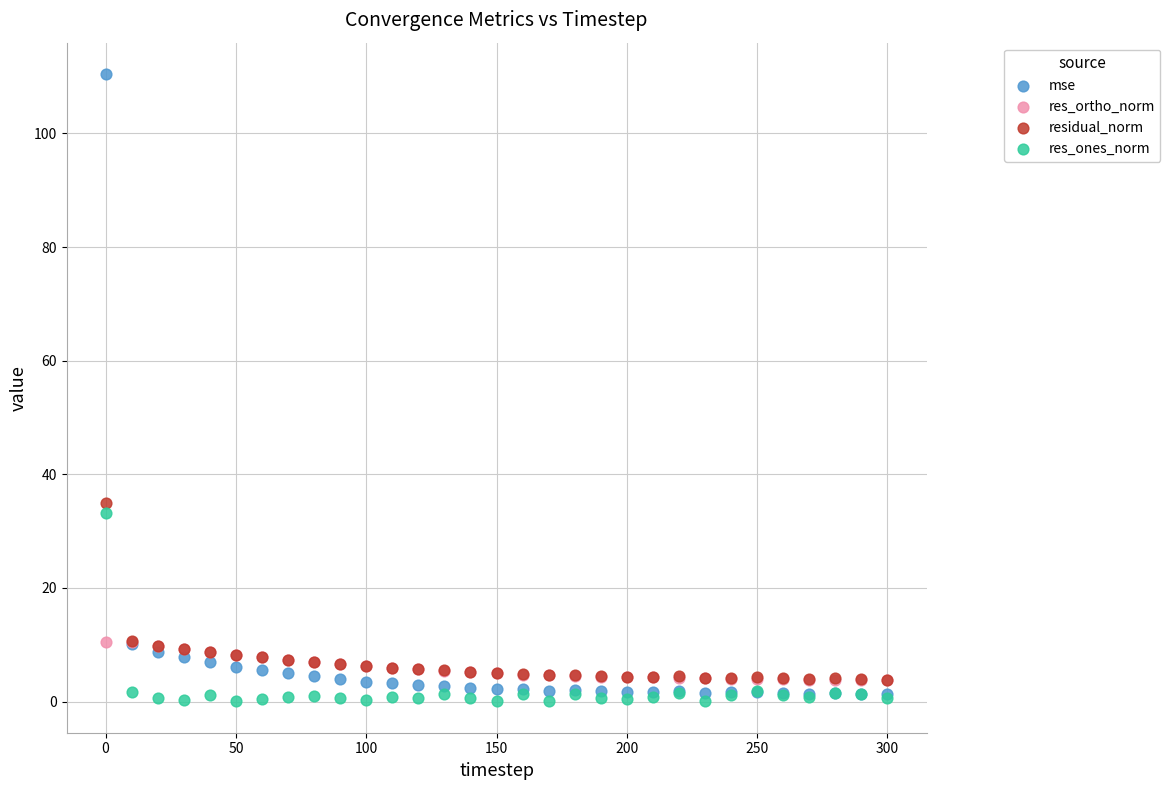

Across all series, what Y value is closest to 55?

34.9